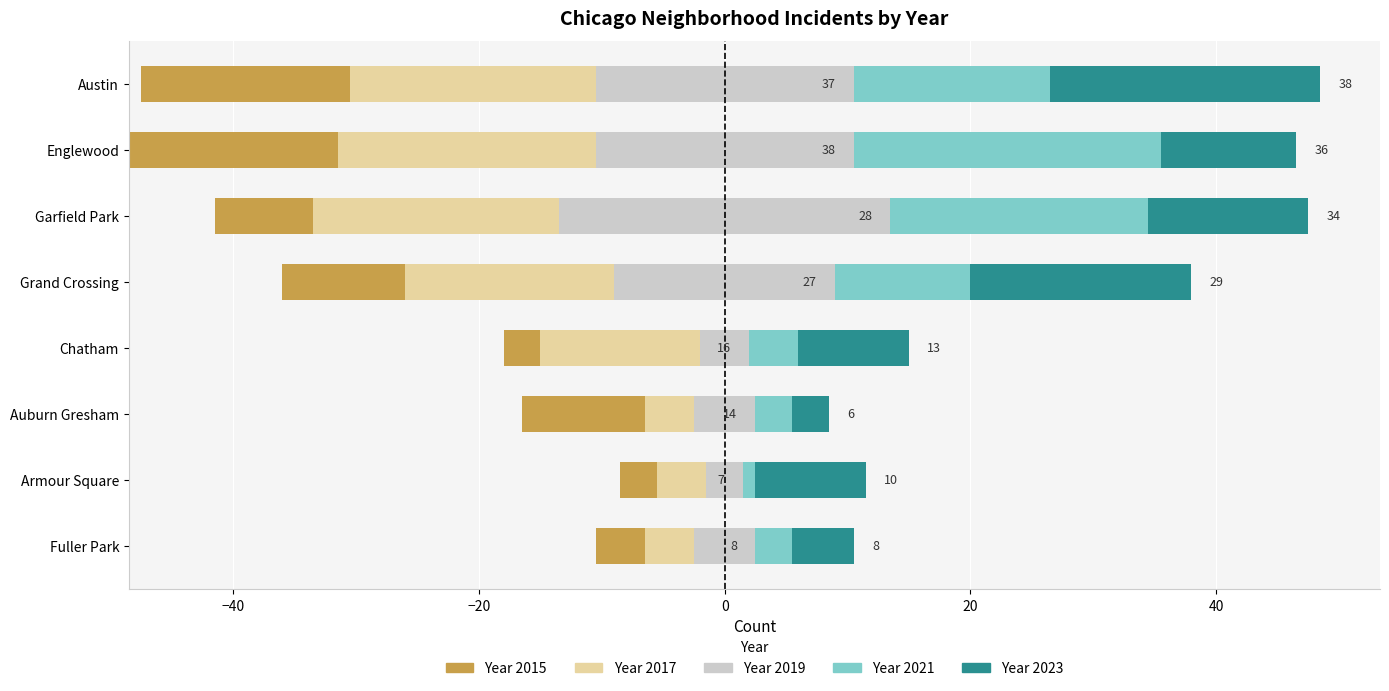

The 2017 series shows 29 at Garfield Park. True or false?

False